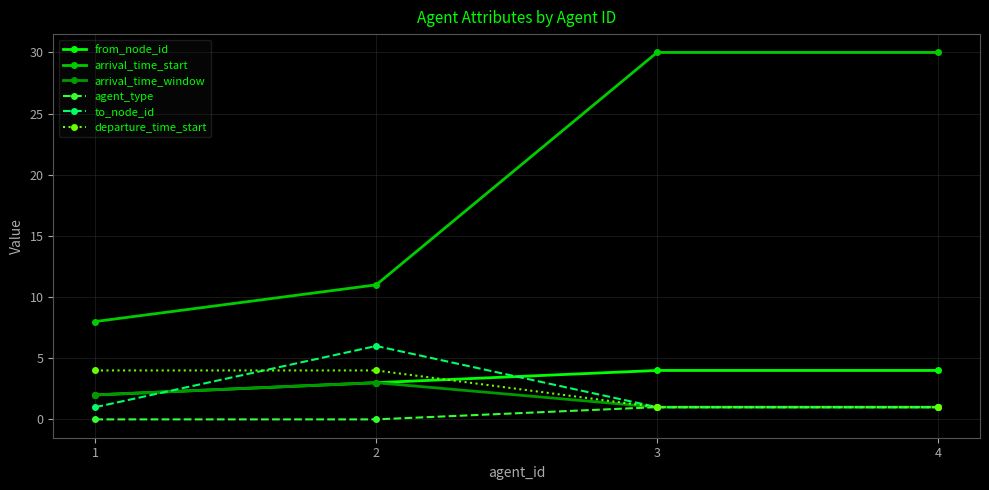

True or false: arrival_time_window has more than 2 points higher than both neighbors.

False